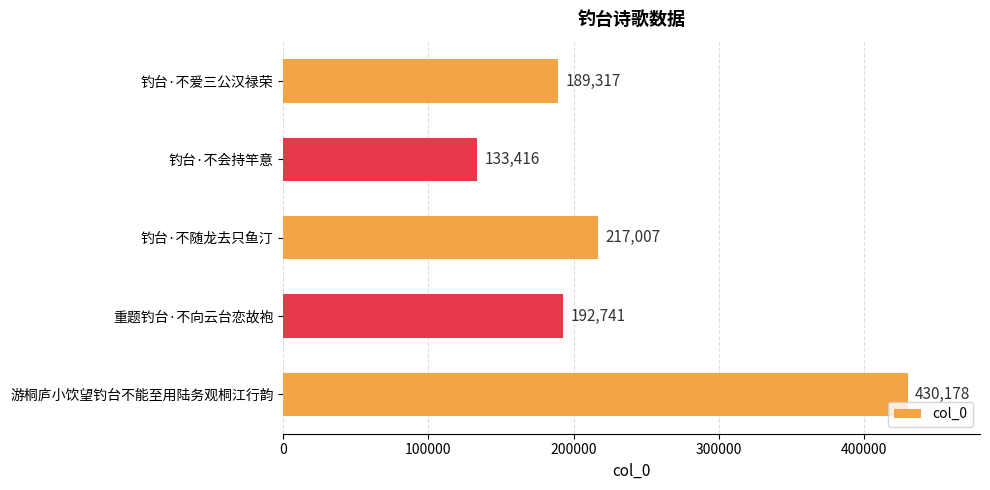

True or false: the data shows 672772 at 游桐庐小饮望钓台不能至用陆务观桐江行韵.

False